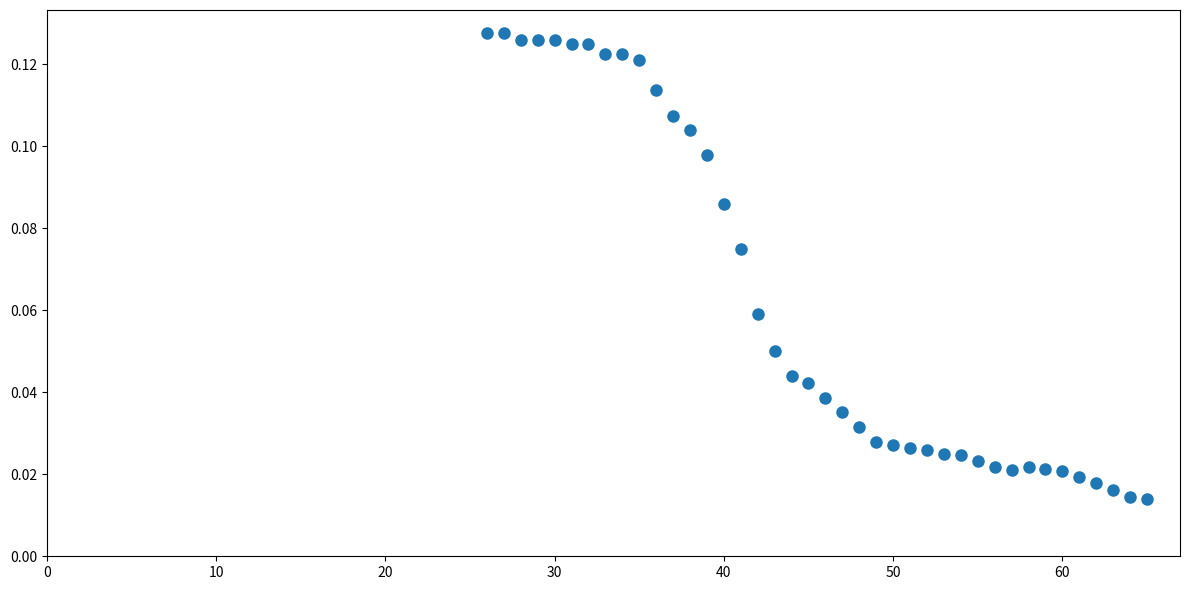

What is the range of X values (max minus min)?

39.0